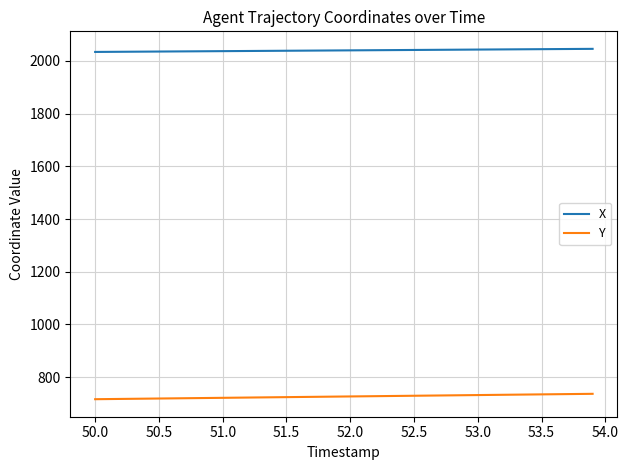

Which series has the largest range (max minus min)?

Y